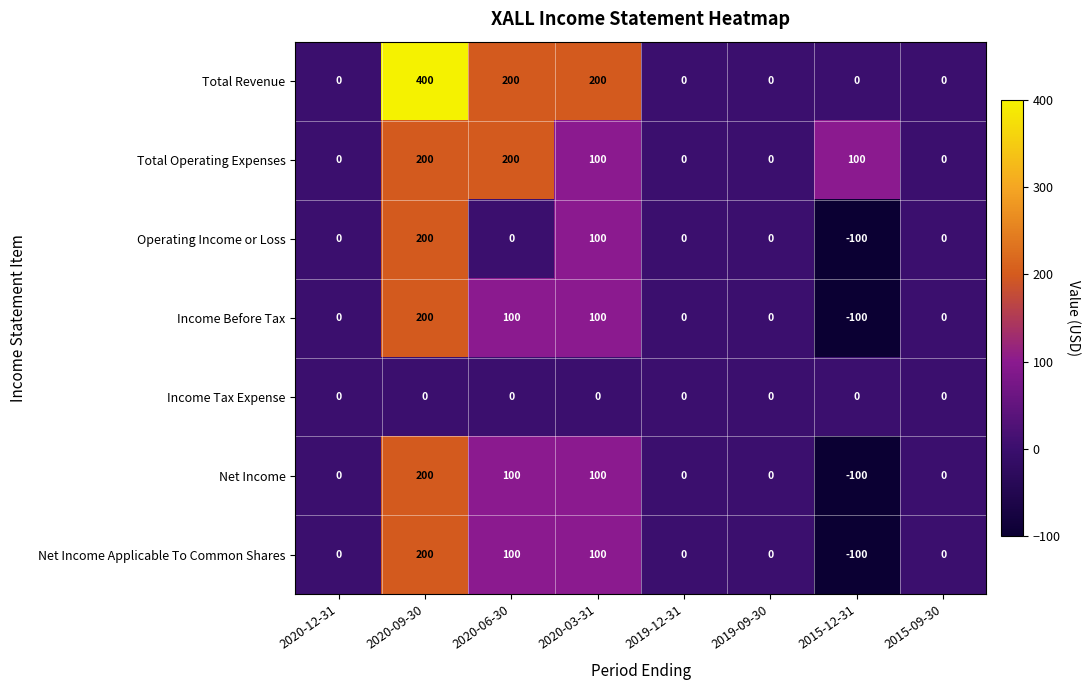

Which series has the largest range (max minus min)?

Total Revenue